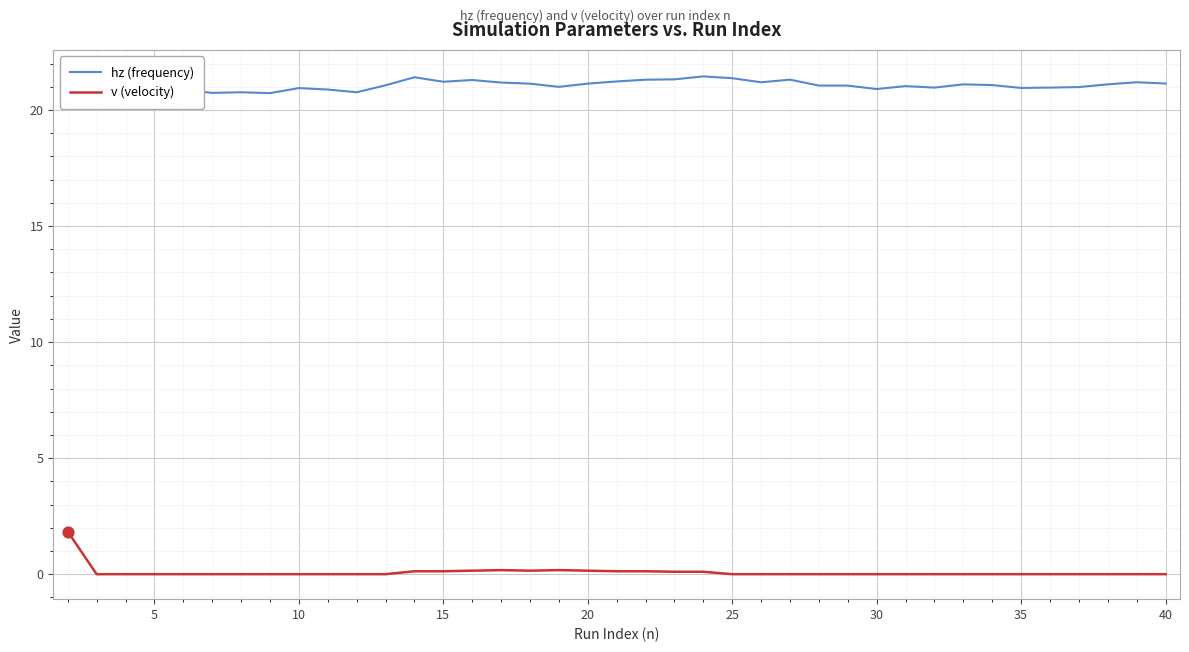

Which series has the largest Y range (max minus min)?

v (velocity)